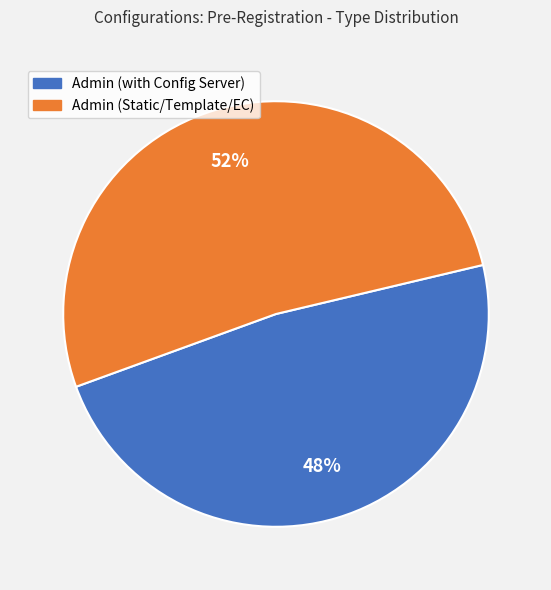

Between Admin (Static/Template/EC) and Admin (with Config Server), which is larger?

Admin (Static/Template/EC)